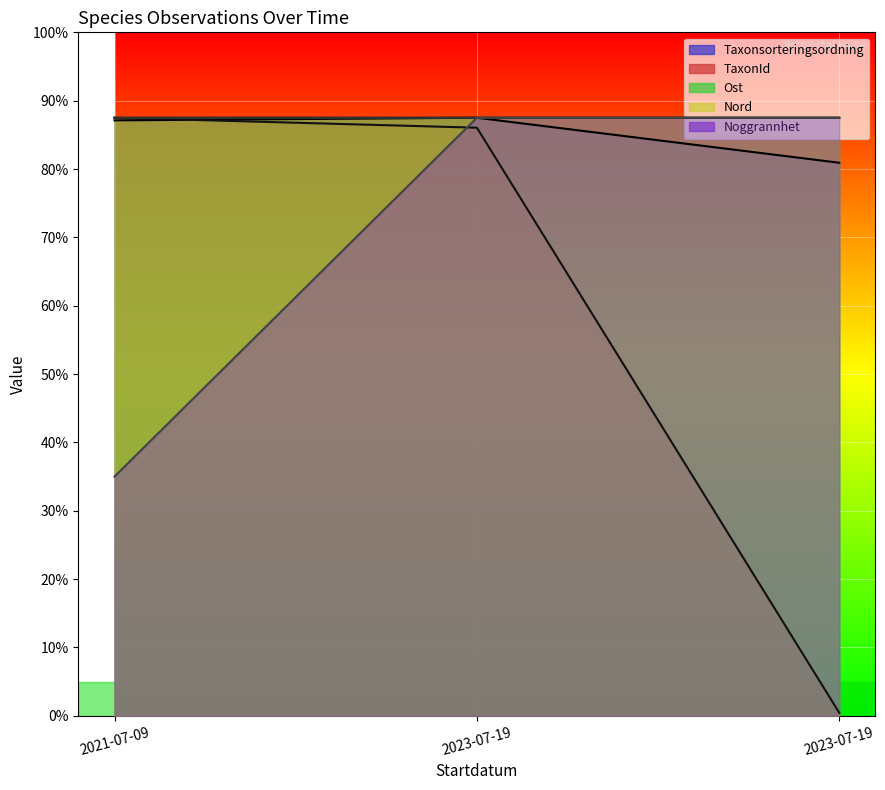

Between 2023-07-19 and 2021-07-09, which is larger?

2023-07-19